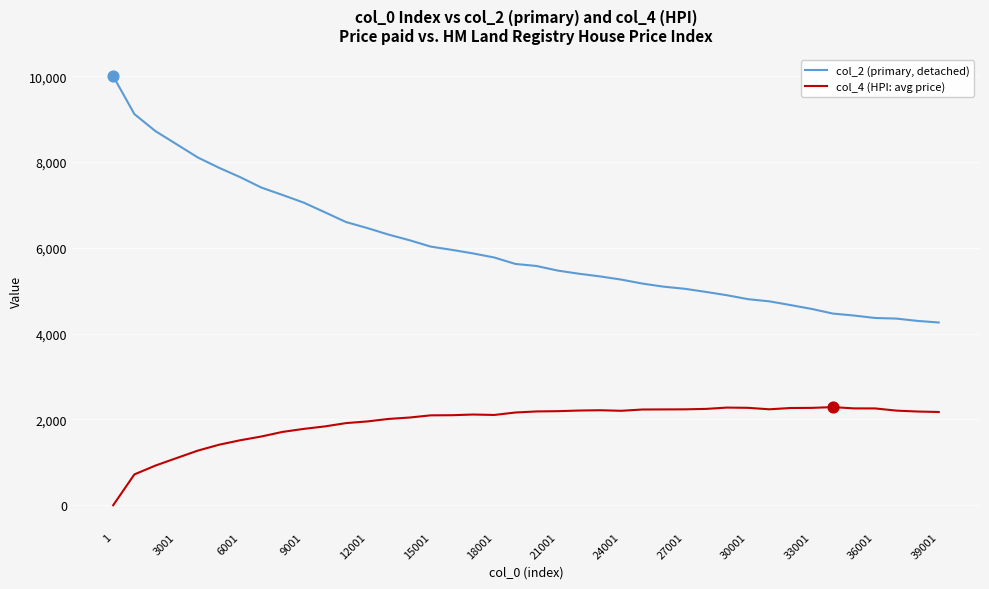

Which series has the widest spread of values?

col_2 (primary, detached)